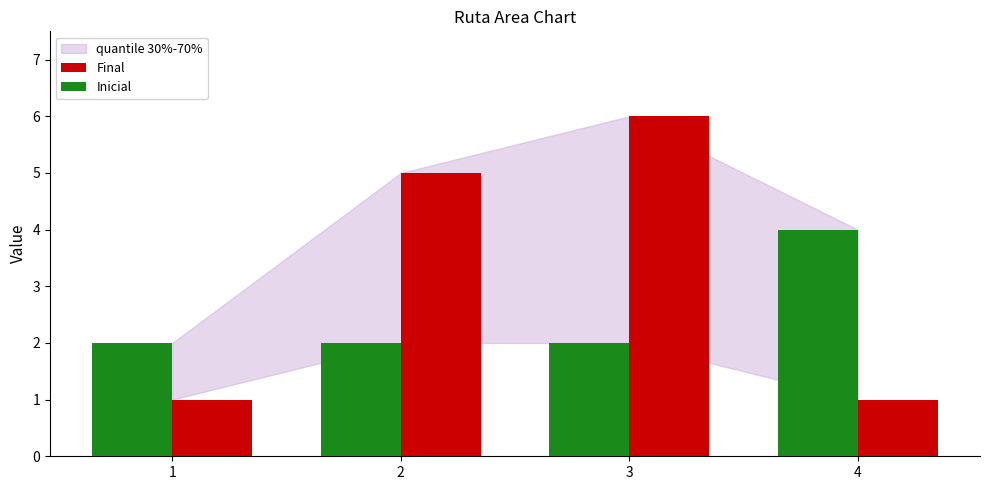

Reading right to left, list all the values displayed in this chart.

Final: 4=1	3=6	2=5	1=1
Inicial: 4=4	3=2	2=2	1=2